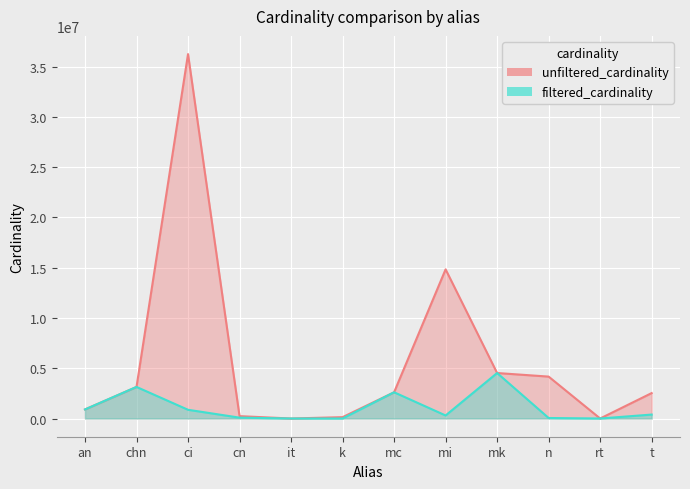

Reading right to left, what are all the values shown in this chart?

unfiltered_cardinality: t=2528312	rt=12	n=4167491	mk=4523930	mi=14835720	mc=2609129	k=134170	it=113	cn=234997	ci=36244344	chn=3140339	an=901343
filtered_cardinality: t=391666	rt=1	n=50011	mk=4523930	mi=301247	mc=2609129	k=3	it=1	cn=84843	ci=867477	chn=3140339	an=901343